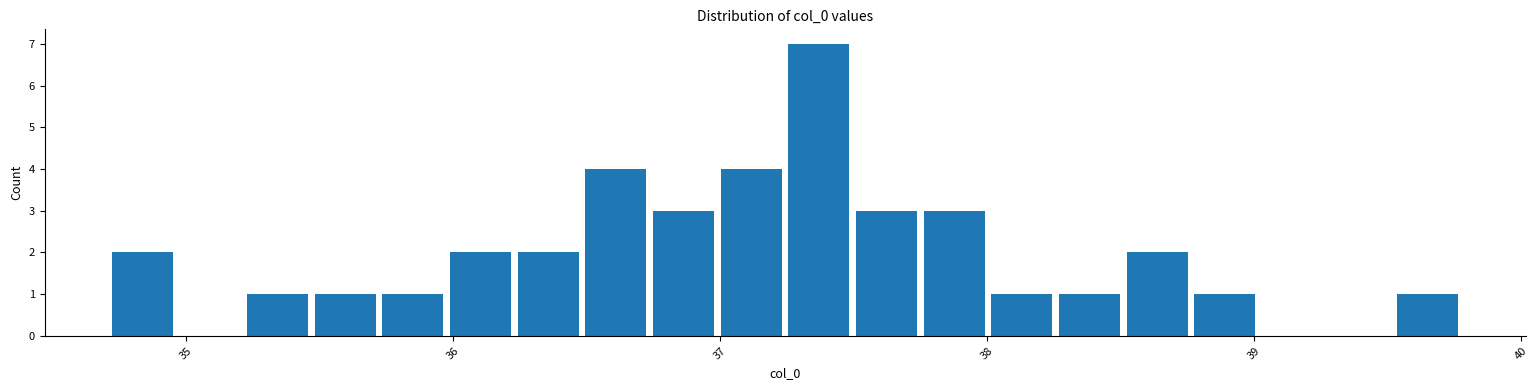

Around what value on the x-axis is the tallest bar? Give the approximate position of its centre, as read against the axis.

37.4